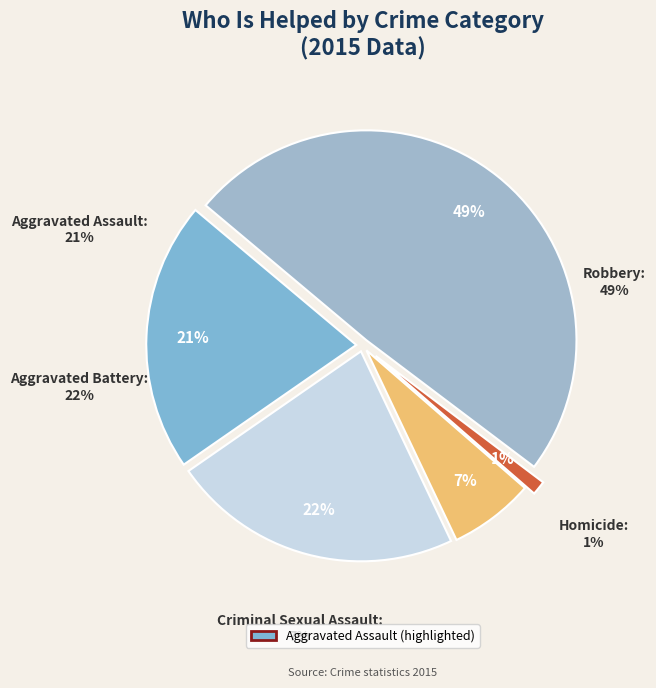

Which has a higher value, Aggravated Battery or Homicide?

Aggravated Battery